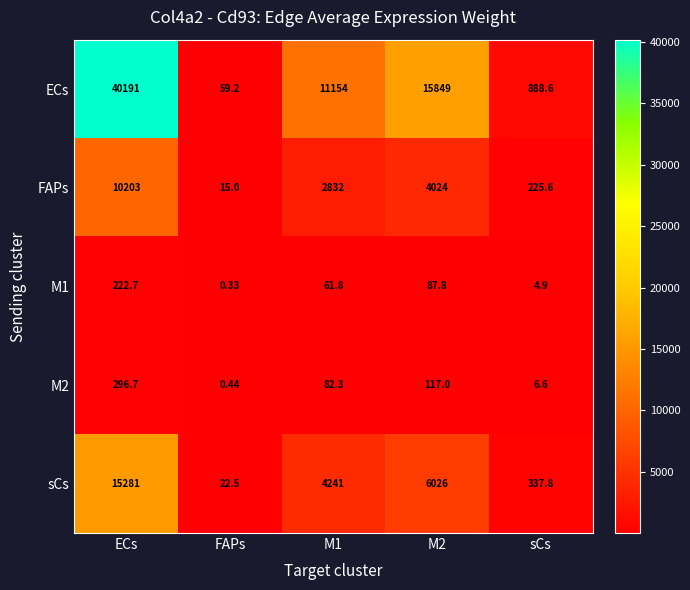

At how many categories does at least one series exceed 3867?

3